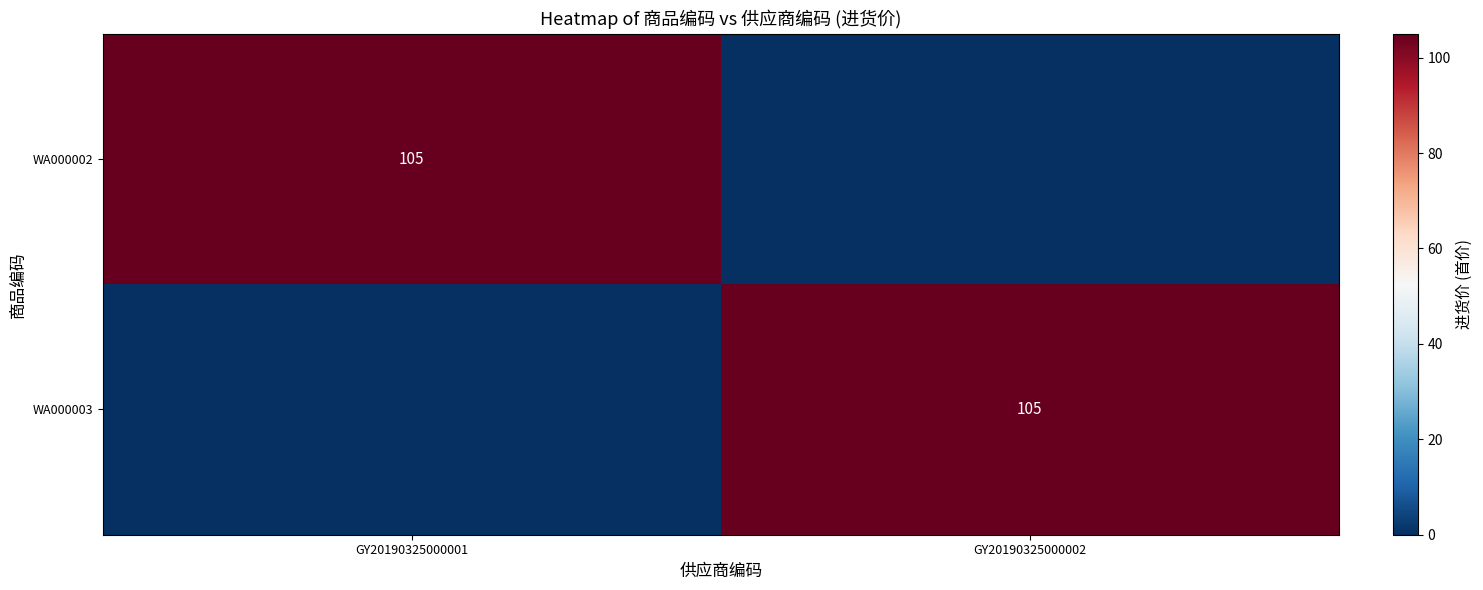

What is the difference between the highest and lowest values at GY20190325000002?

105